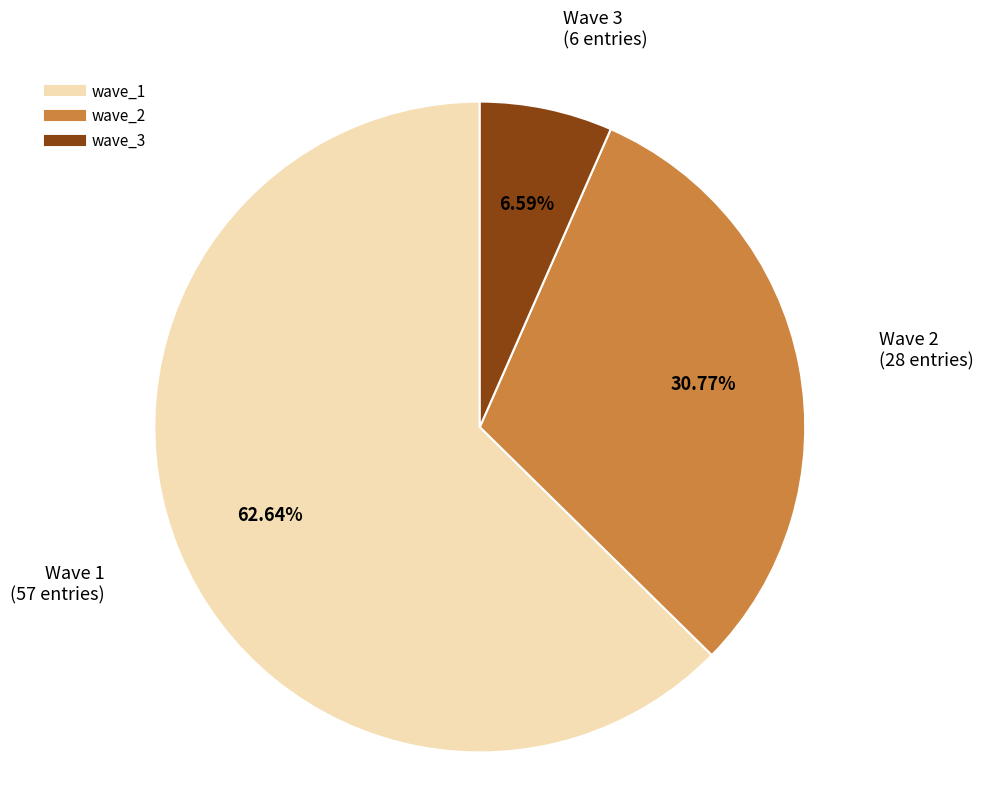

What is the largest slice in the pie chart?

wave_1